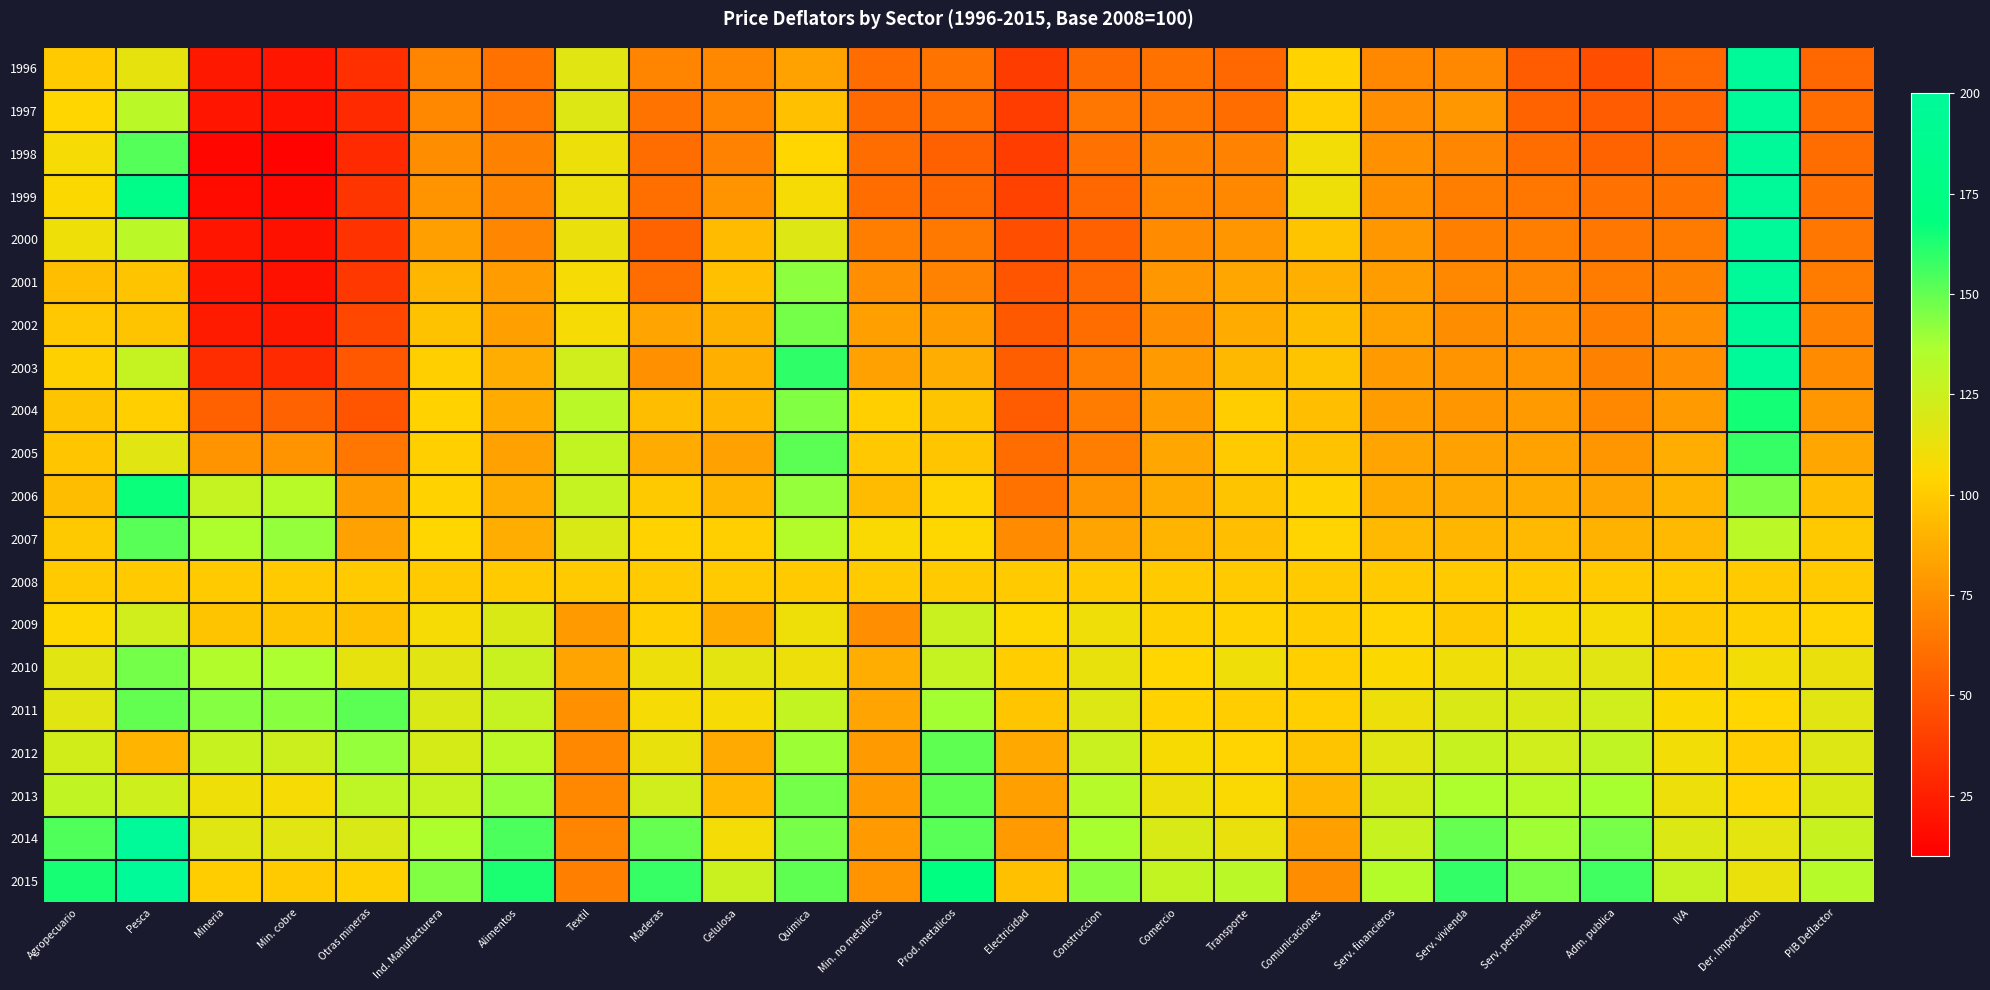

What is the total value across all series at Ind. Manufacturera?

2052.0